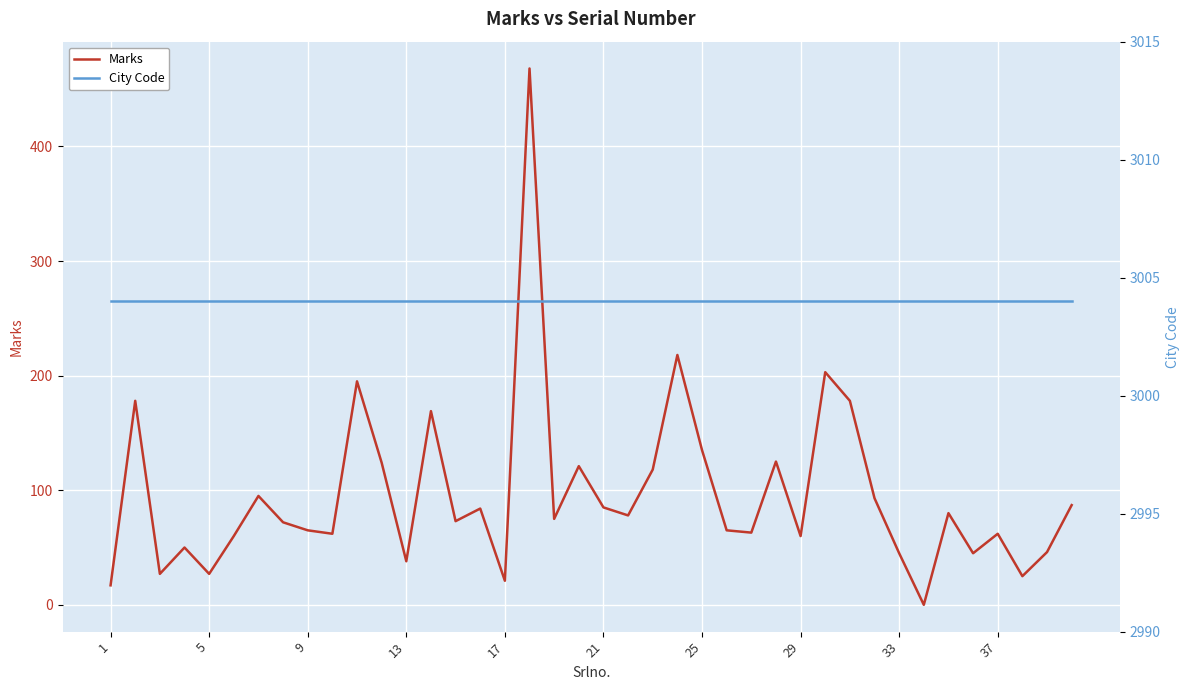

True or false: City Code and Marks cross at least once.

False